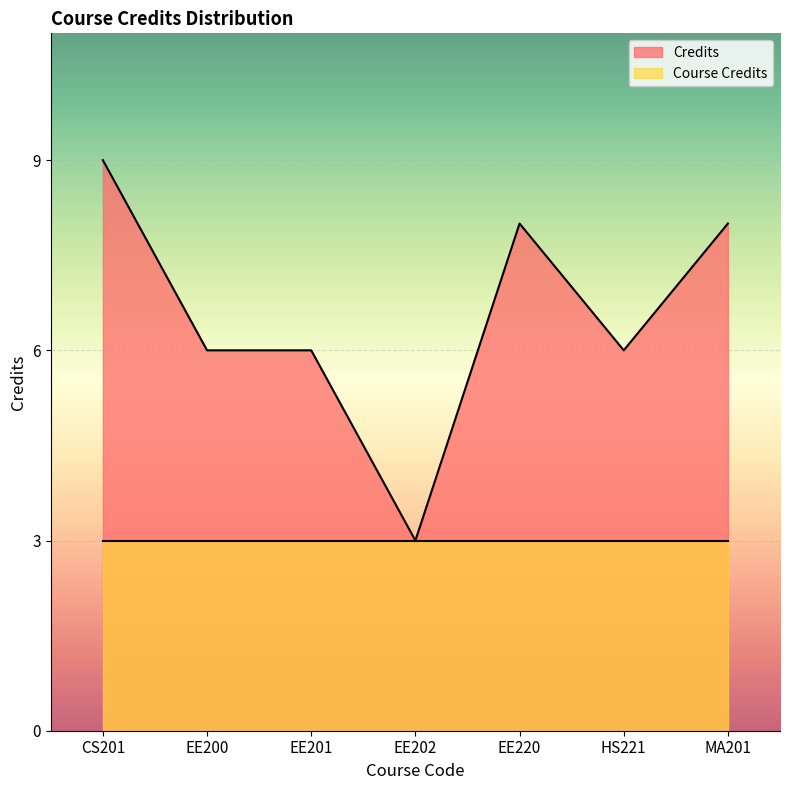

Rank the categories by value from highest to lowest.

CS201, EE220, MA201, EE200, EE201, HS221, EE202